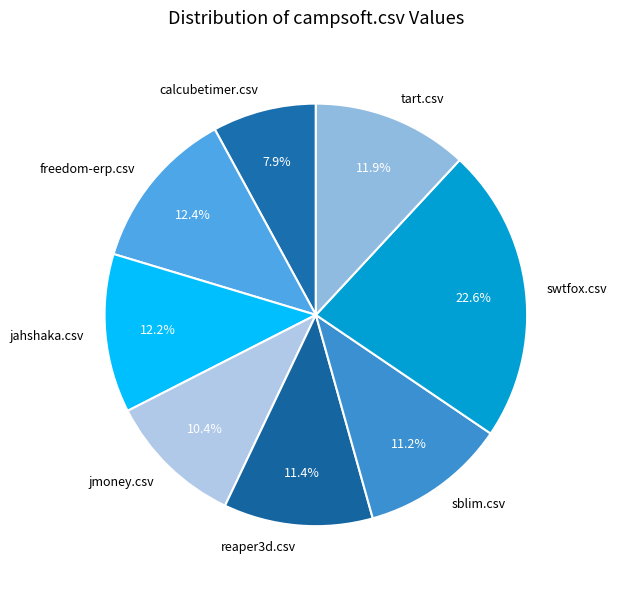

Which category has the smallest portion of the pie?

calcubetimer.csv